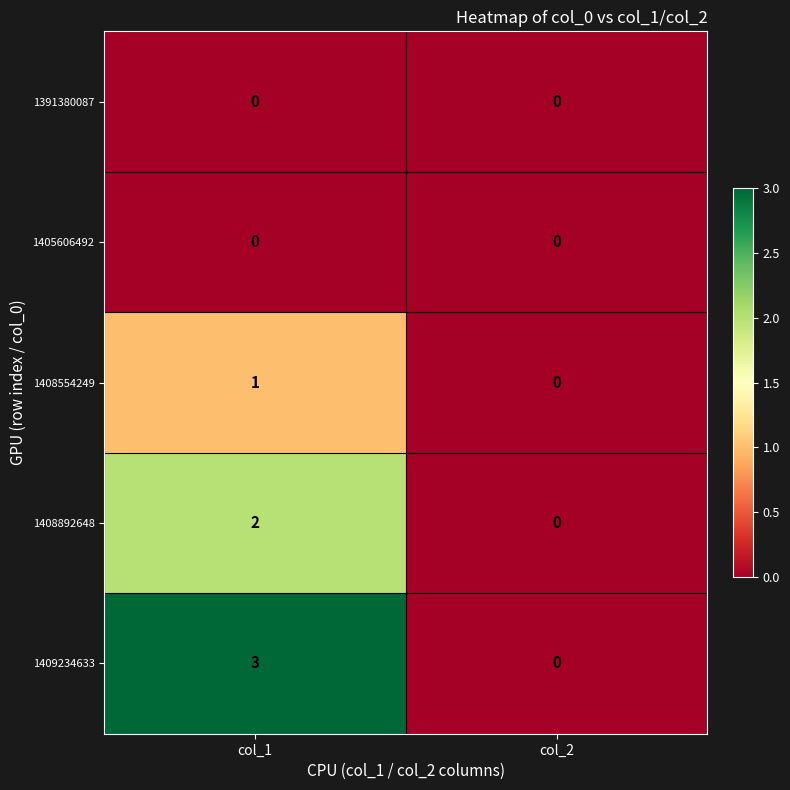

Count the number of categories in the chart.

2